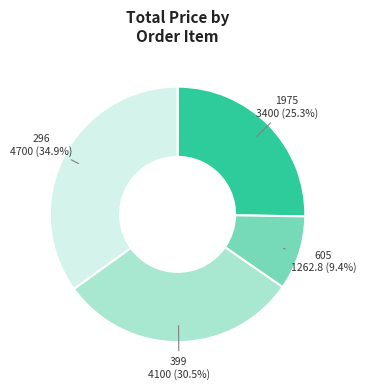

What is the largest slice in the pie chart?

296